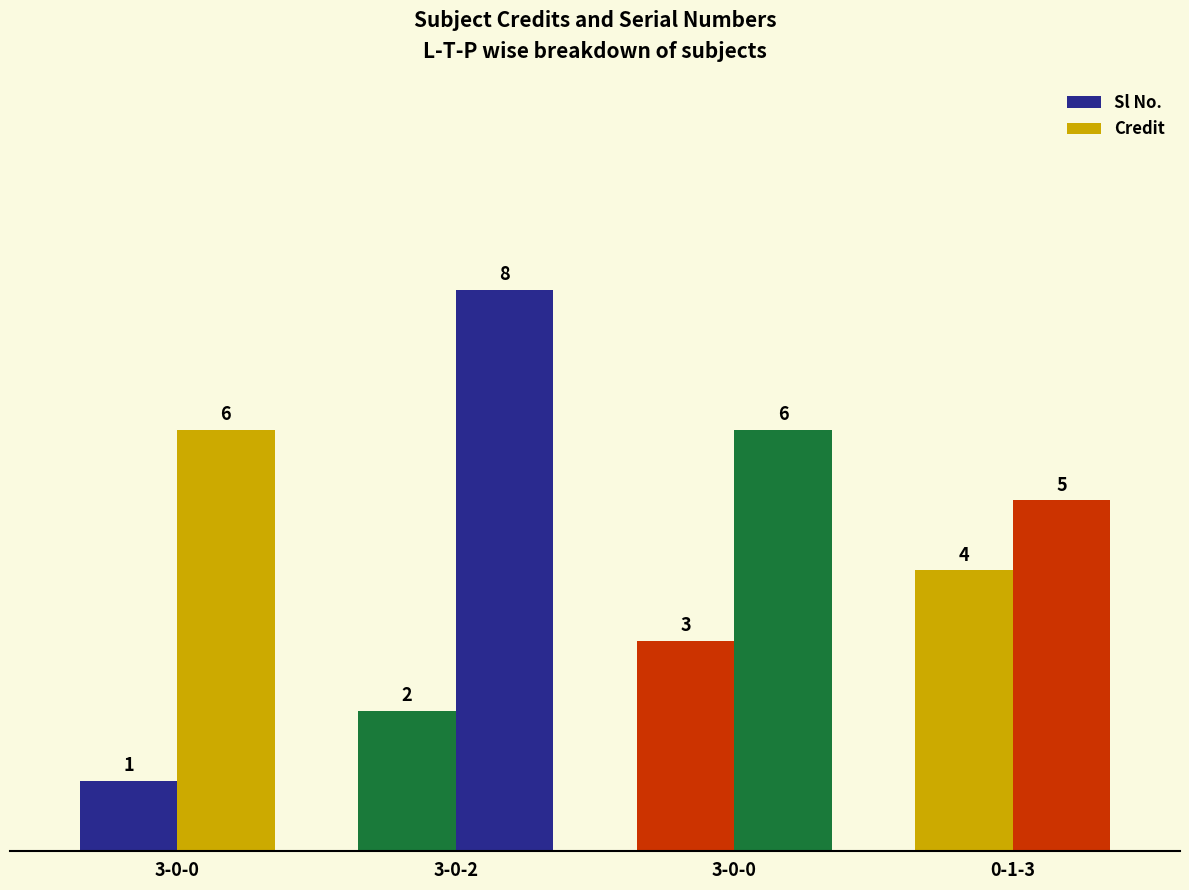

What value does the Credit series have at 0-1-3?

5